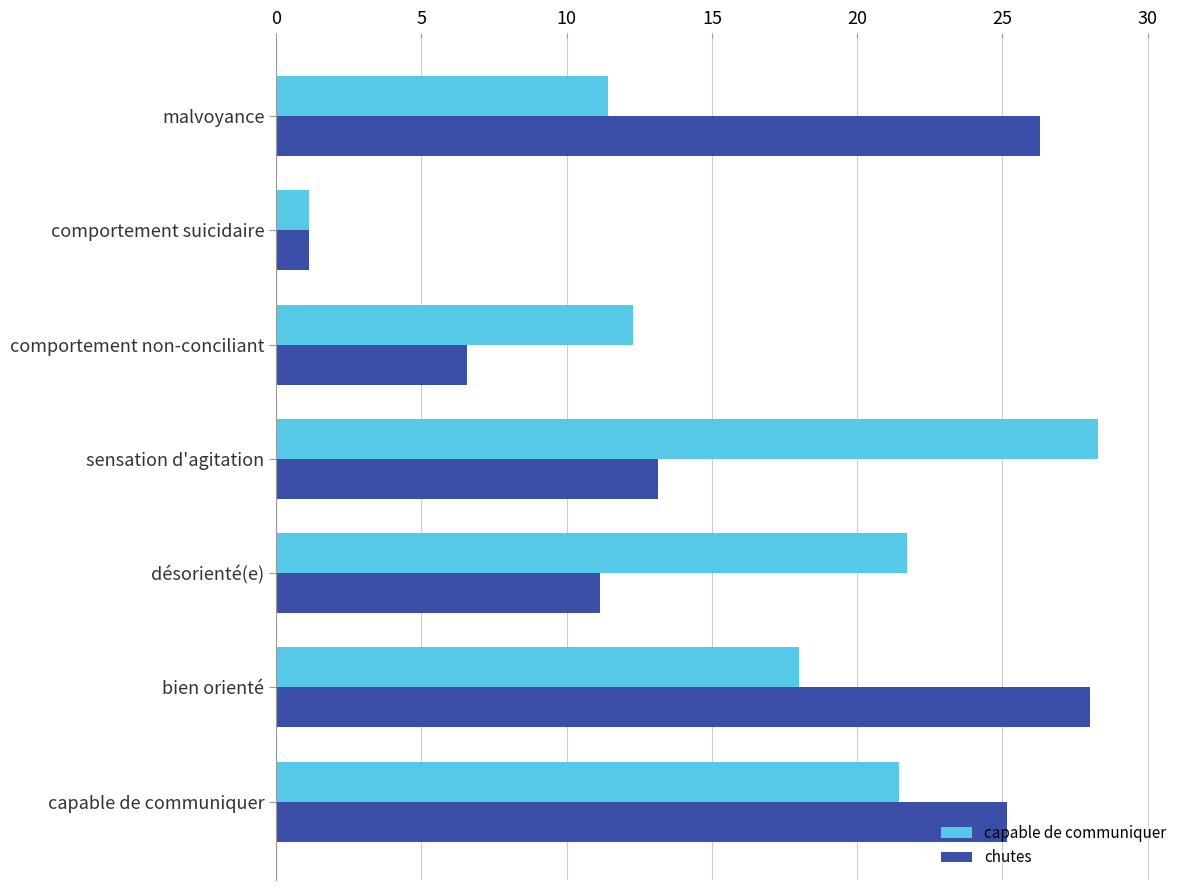

Rank the series by their maximum value, from lowest to highest.

chutes, capable de communiquer